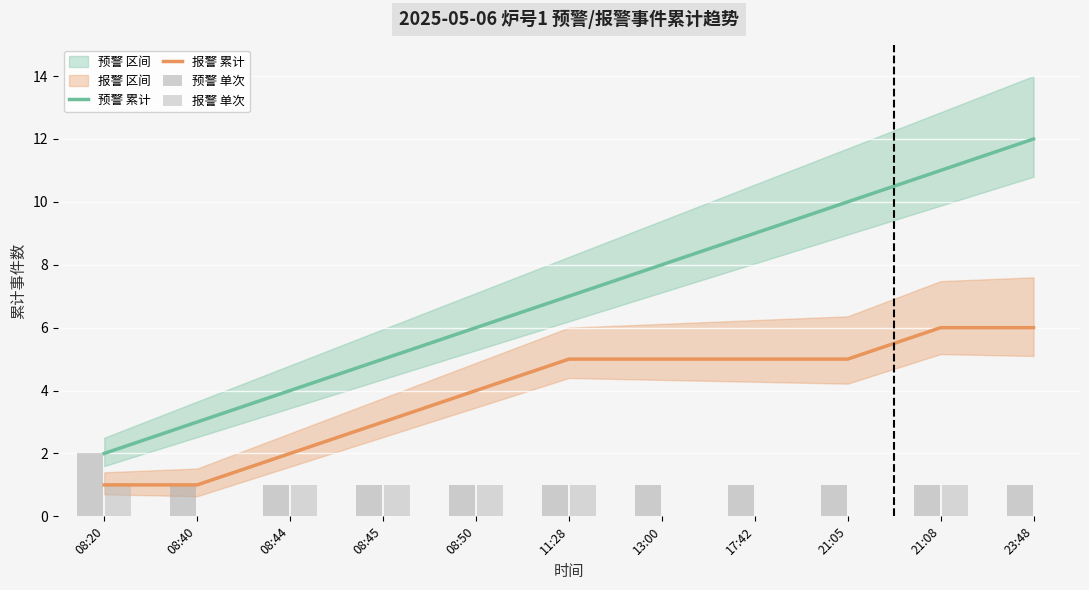

What is the highest value of the 预警 单次 series?

2